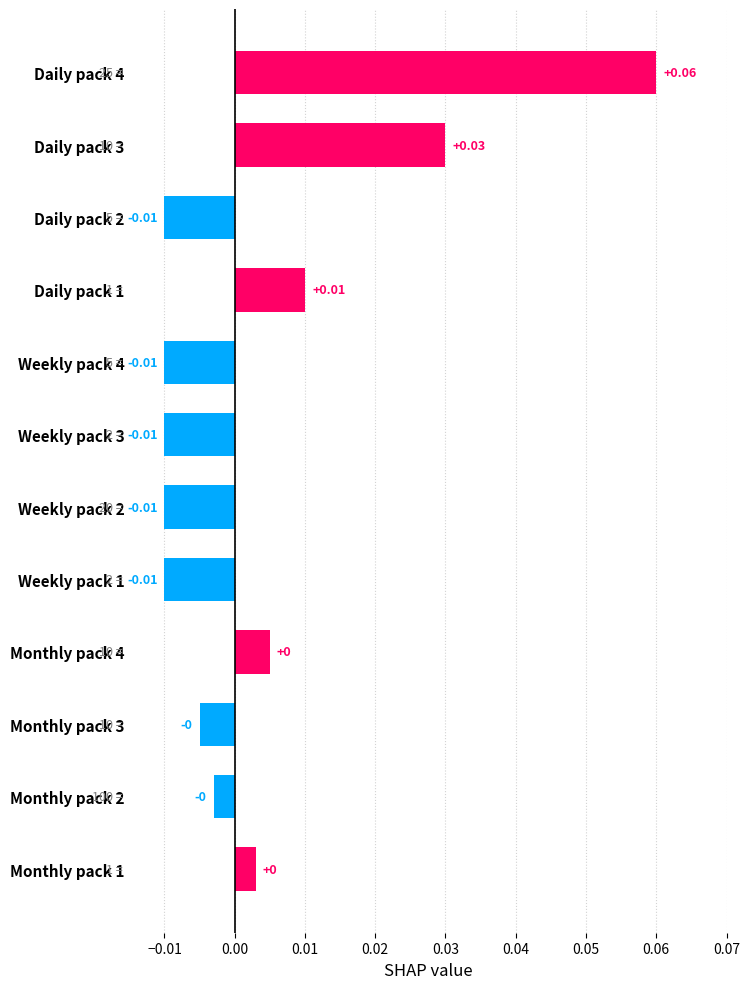

Which has a higher value, Daily pack 1 or Daily pack 3?

Daily pack 3